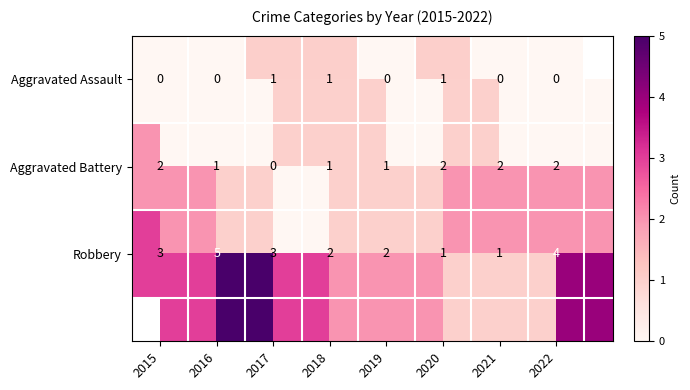

Which series has the widest spread of values?

Robbery